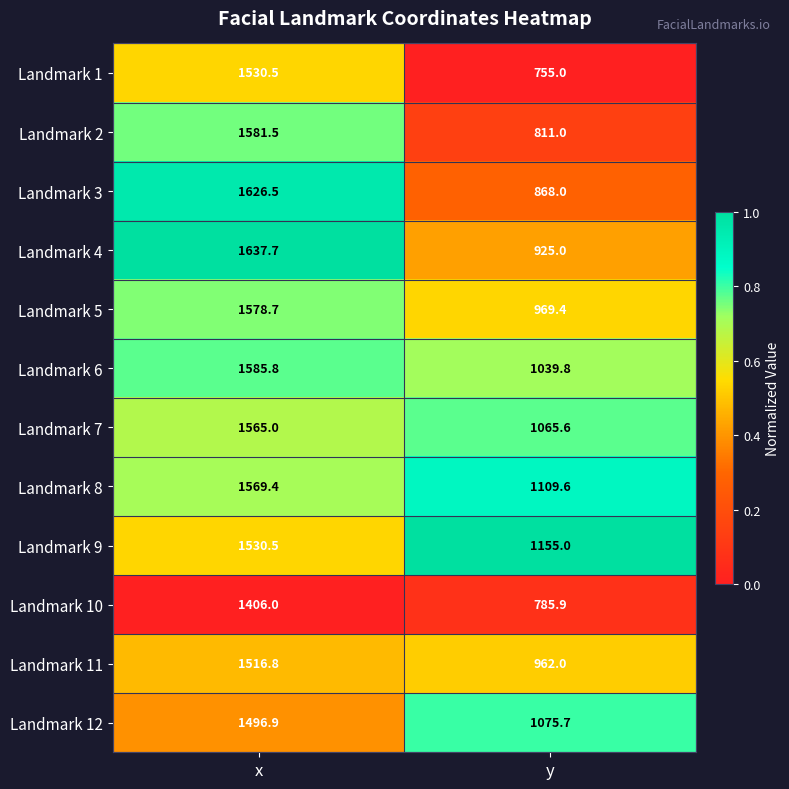

List the labels in order of Landmark 10 value, smallest first.

y, x